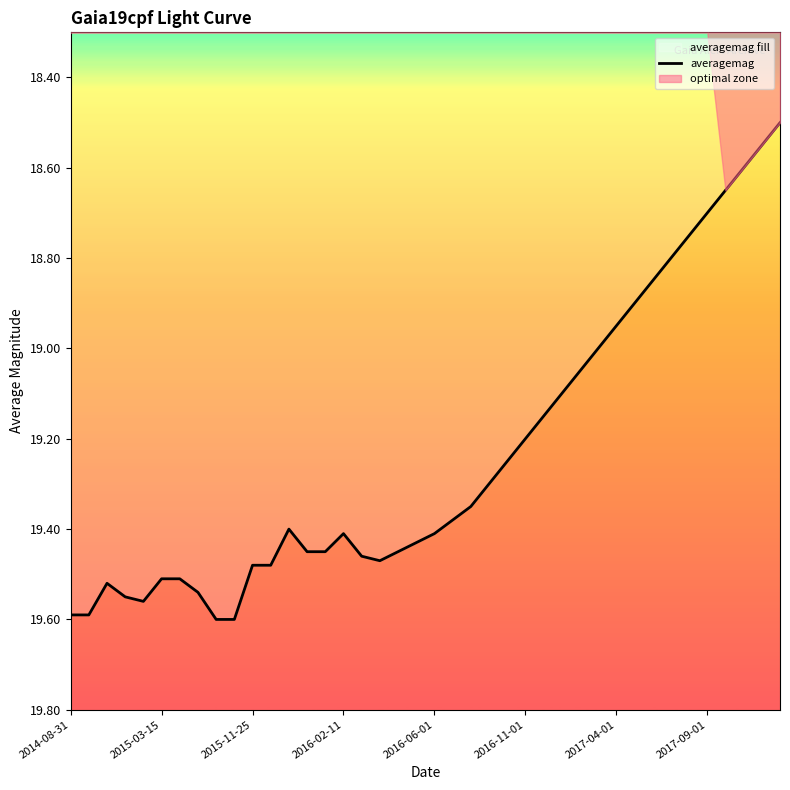

What is the change in value from 2014-08-31 to 2015-11-25?

-0.1